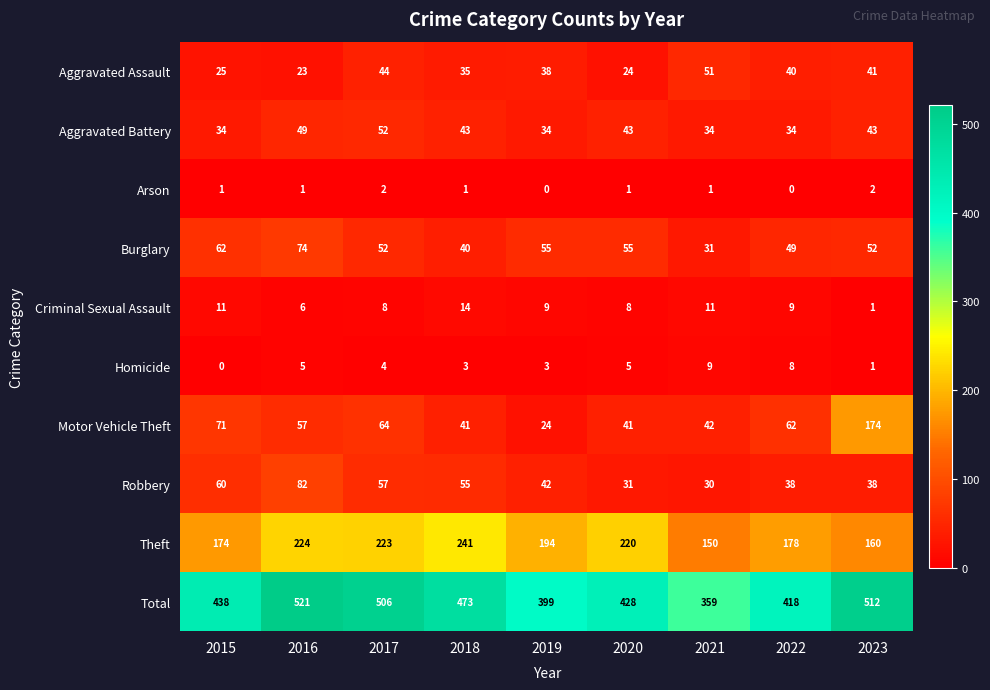

What is the difference between the maximum and minimum values in the Homicide series?

9